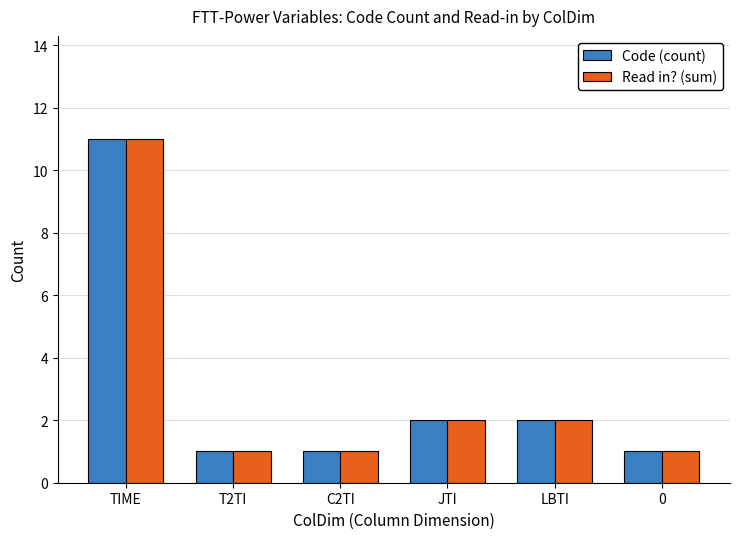

The Code (count) series shows 1 at 0. True or false?

True